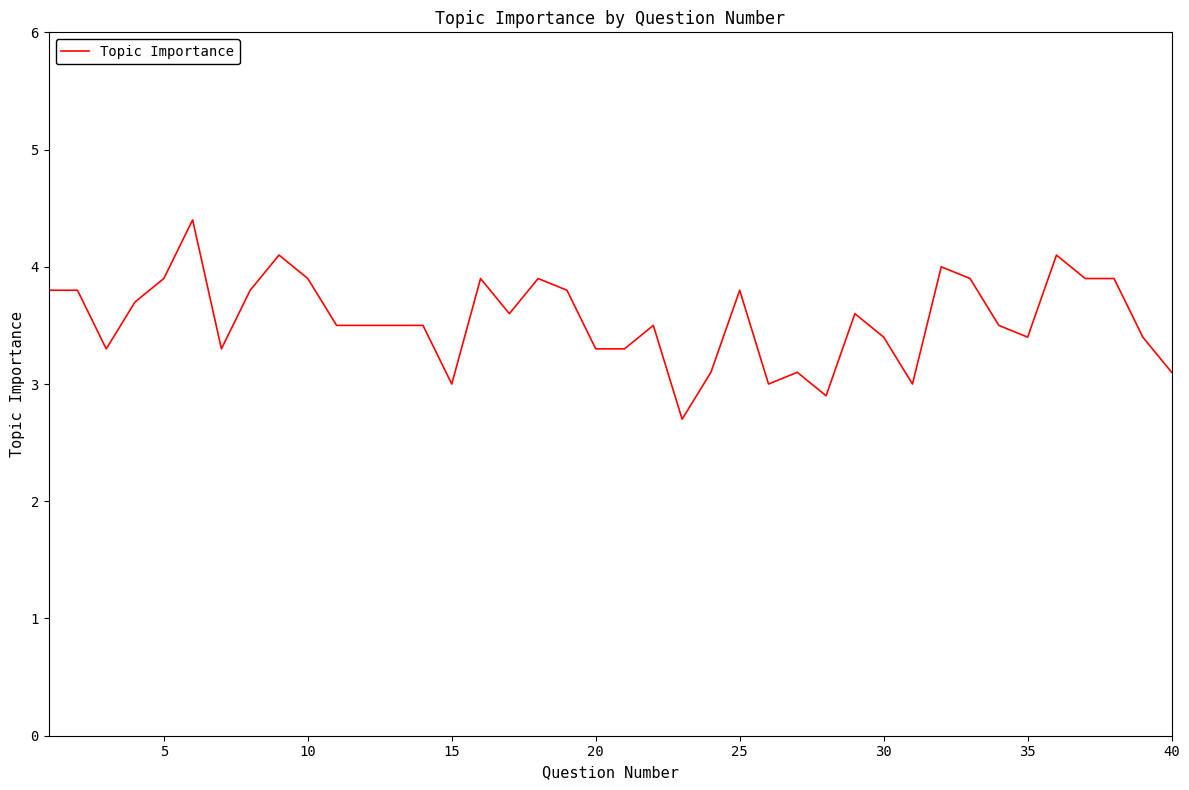

What is the maximum value shown in the chart?

4.4